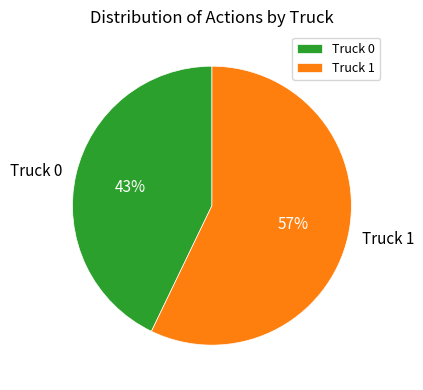

To the nearest percent, what is the average slice percentage?

50%